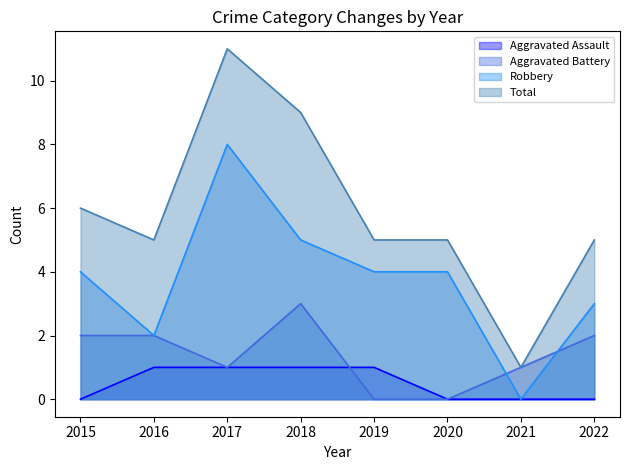

Where does the Aggravated Battery series first go above 2?

2018